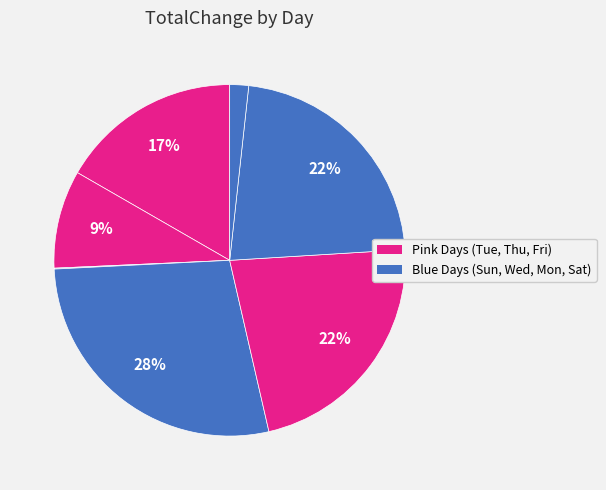

How many segments does this pie chart have?

7